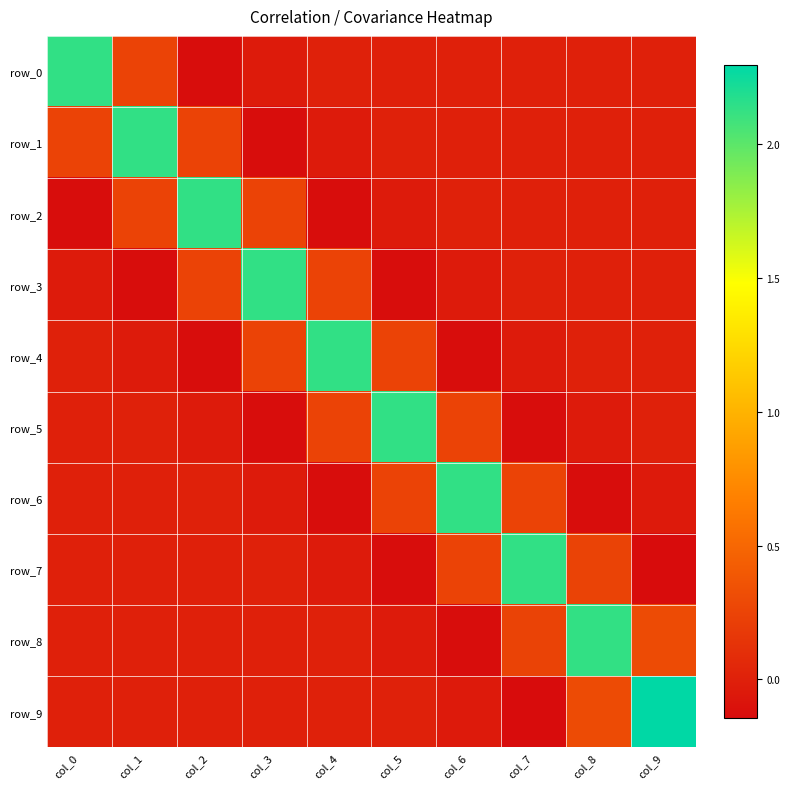

Is it true that row_7 equals -0.1 at col_5?

True